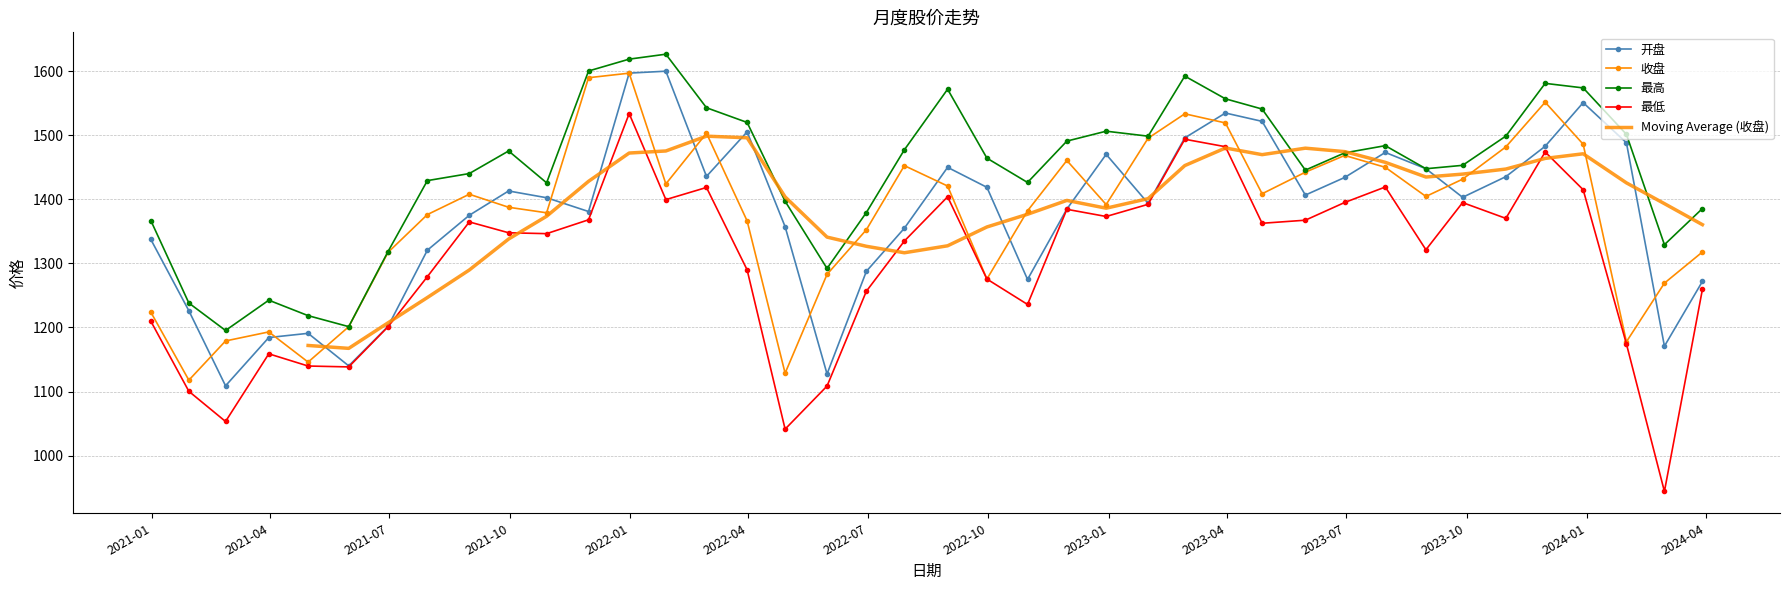

How many interior local peaks does the 开盘 series have?

9